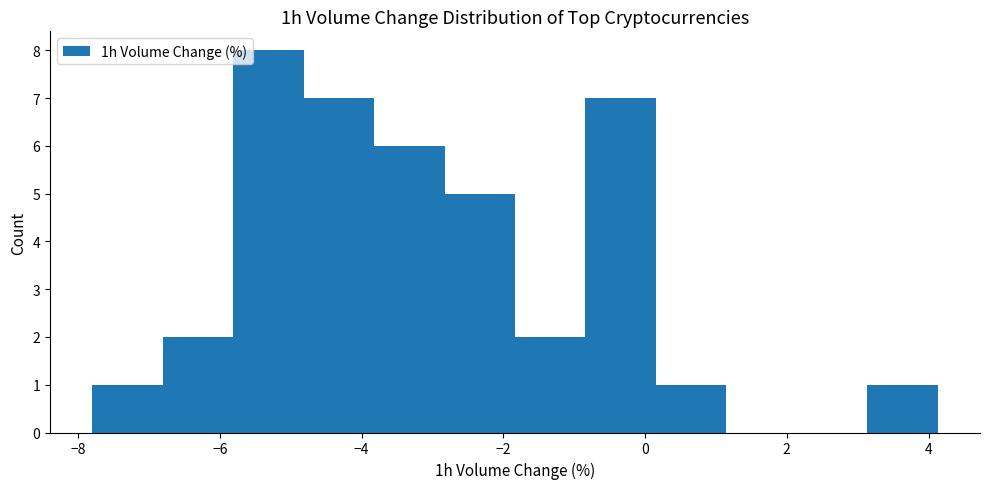

Reading left to right, list every bar in this chart as the range it spans on the x-axis followed by its height. Neither the bar edges nor the heights are printed on the chart, so give them approximately, as read against the axes.

-7.8 to -6.8: 1
-6.8 to -5.8: 2
-5.8 to -4.8: 8
-4.8 to -3.8: 7
-3.8 to -2.8: 6
-2.8 to -1.8: 5
-1.8 to -0.8: 2
-0.8 to 0.2: 7
0.2 to 1.2: 1
1.2 to 2.2: 0
2.2 to 3.2: 0
3.2 to 4.2: 1